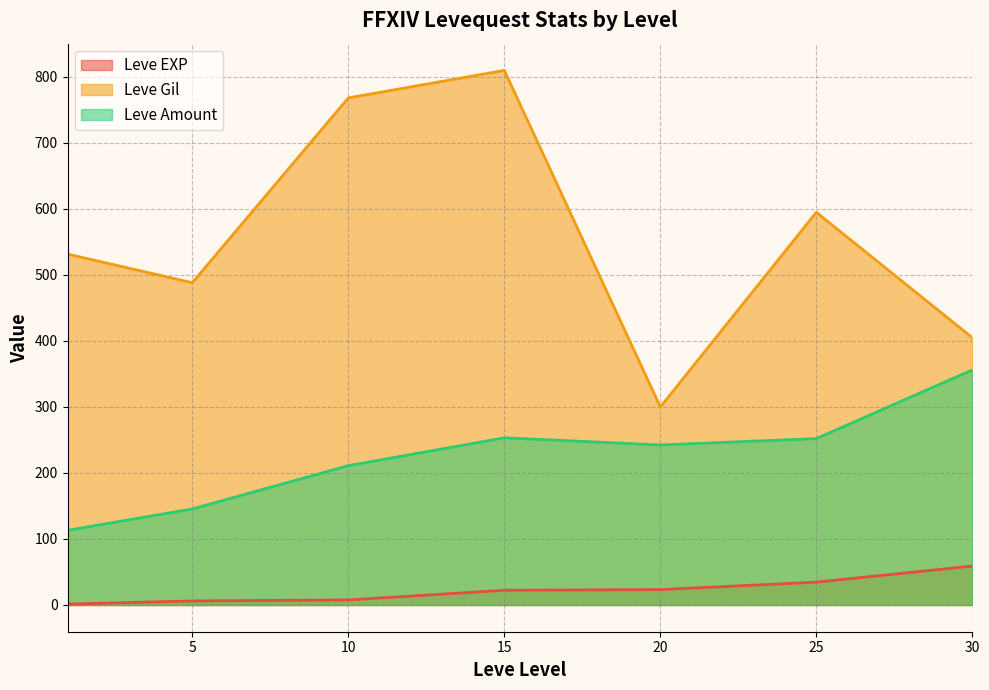

True or false: Leve Gil has a value of 492.5 at 20.

False